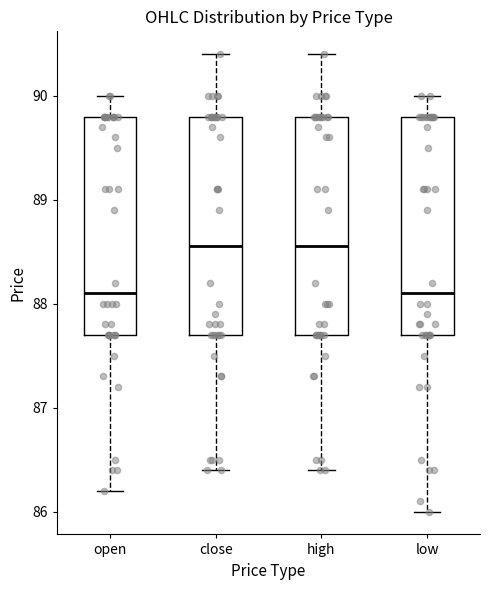

Reading left to right, read every box against the y-axis: the position of its median line, the range the box covers, and the ends of its whiskers. The values are not printed on the chart, so give them approximately, as read against the axis.

open: median 88.1, box 87.7 to 89.8, whiskers 86.2 to 90.0
close: median 88.6, box 87.7 to 89.8, whiskers 86.4 to 90.4
high: median 88.6, box 87.7 to 89.8, whiskers 86.4 to 90.4
low: median 88.1, box 87.7 to 89.8, whiskers 86.0 to 90.0